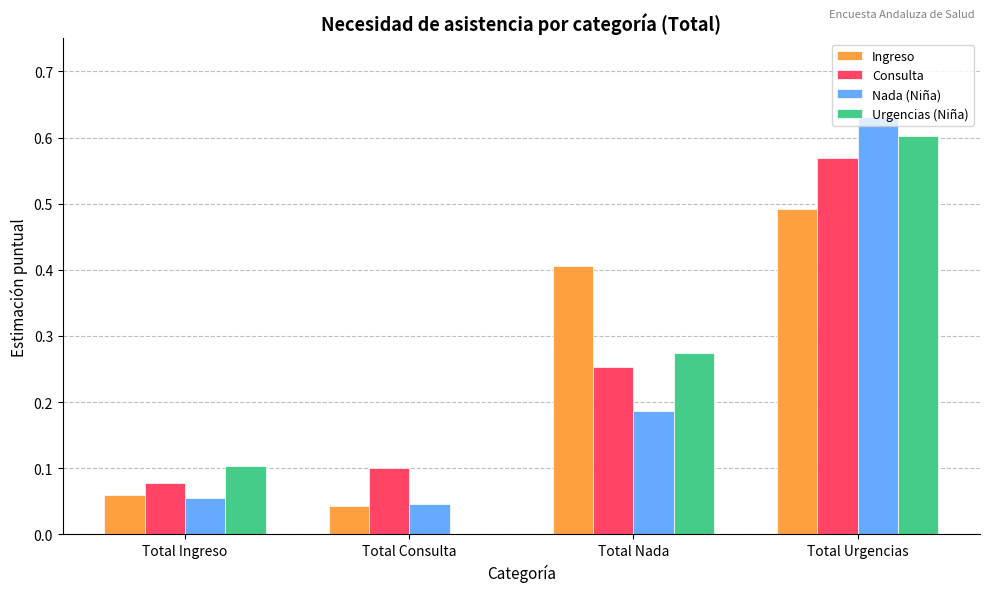

What are all the series names shown in the legend?

Ingreso, Consulta, Nada (Niña), Urgencias (Niña)